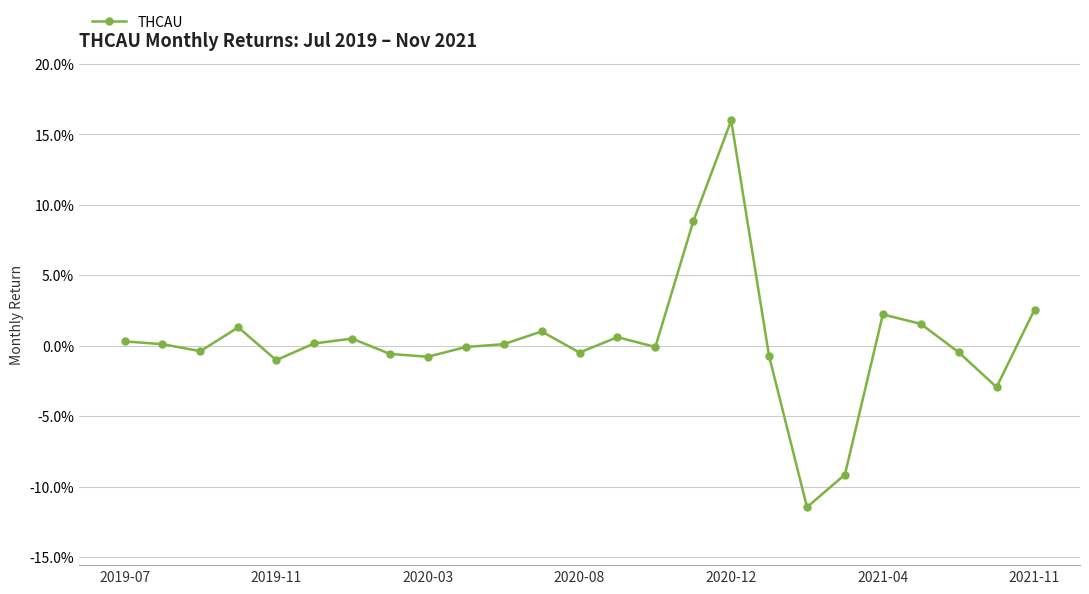

Is this an area chart (filled region under the line)?

No